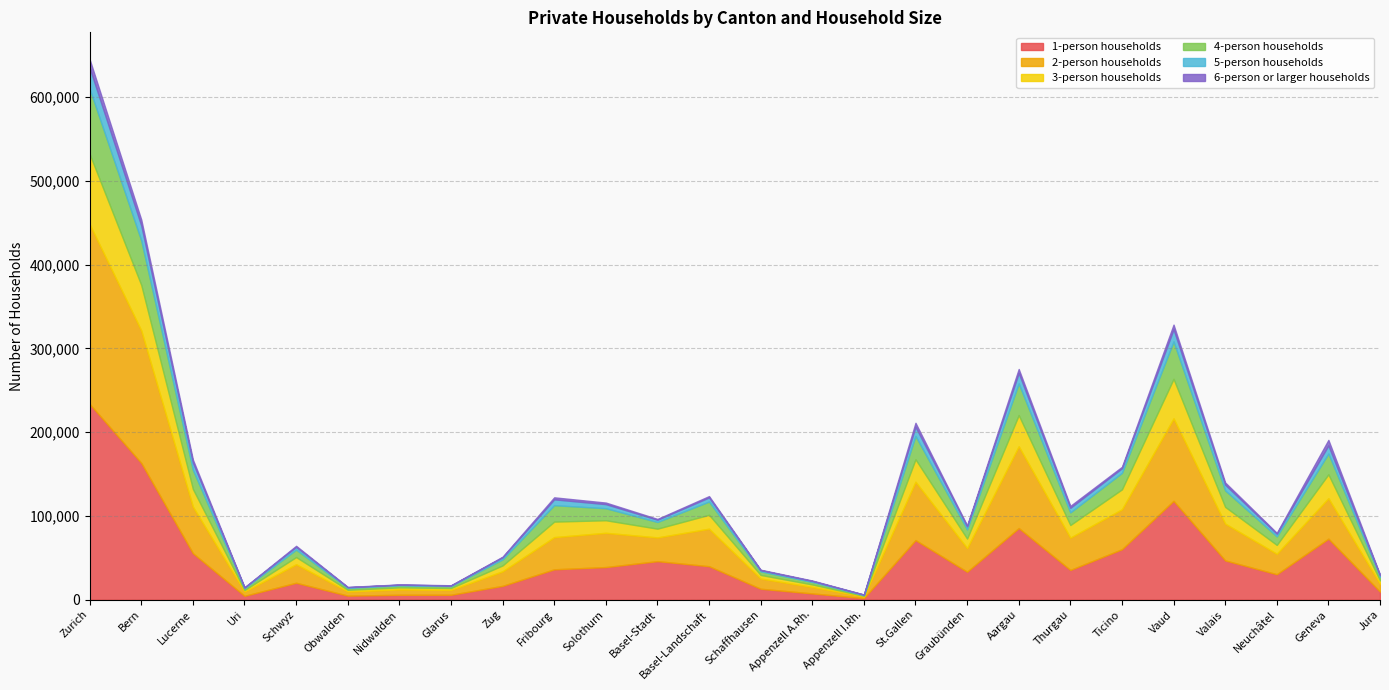

How many lines are shown in the chart?

6